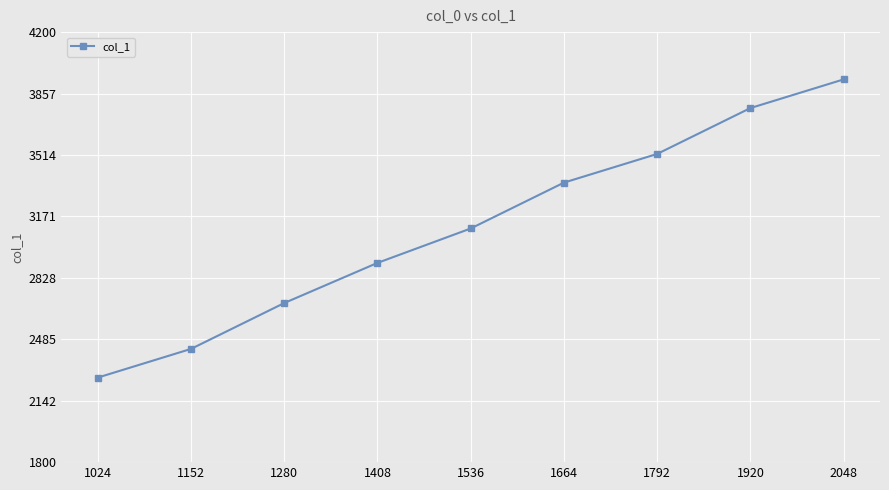

Reading left to right, list all the values displayed in this chart.

2272	2432	2688	2912	3104	3360	3520	3776	3936